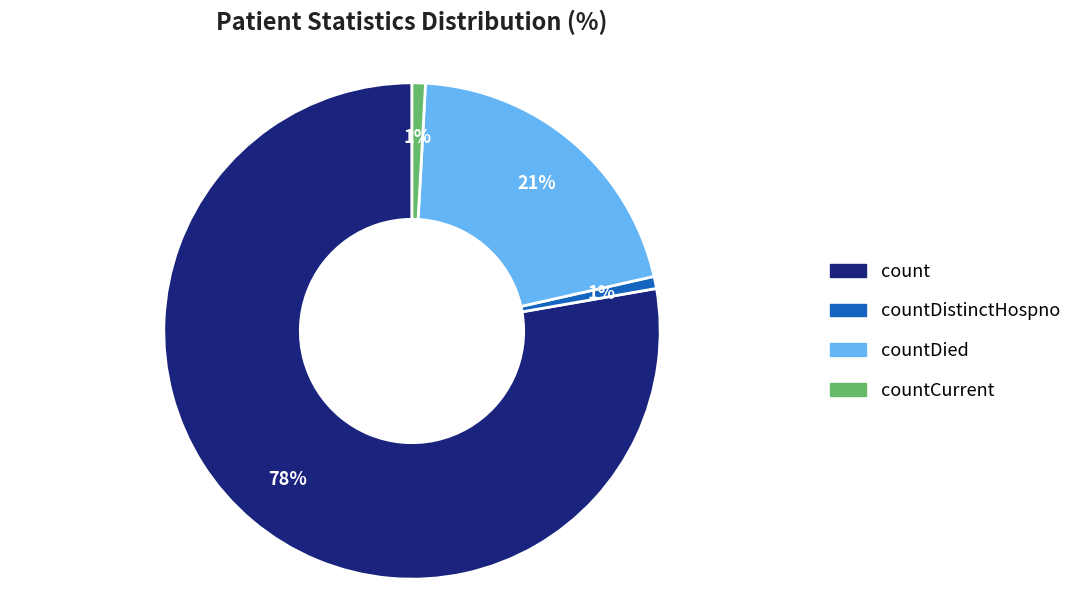

To the nearest percent, what is the average slice percentage?

25%